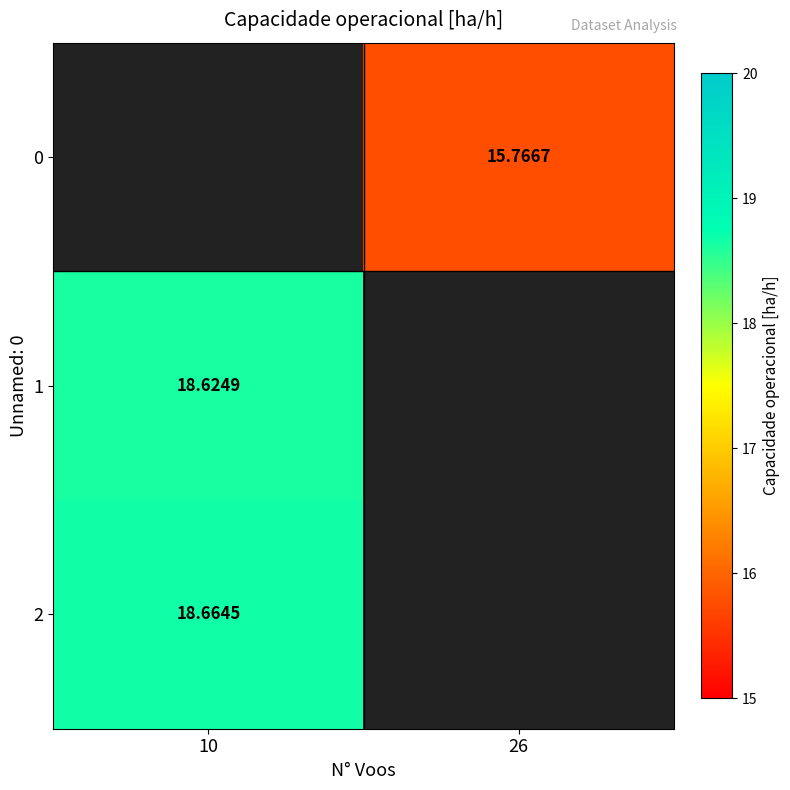

Is it true that 1 equals 8.9 at 10?

False